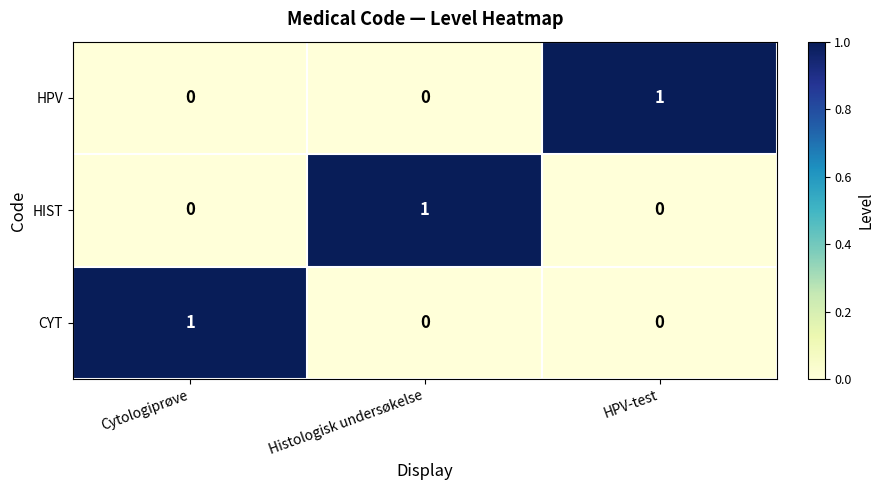

Which category has the highest value in the HIST series?

Histologisk undersøkelse